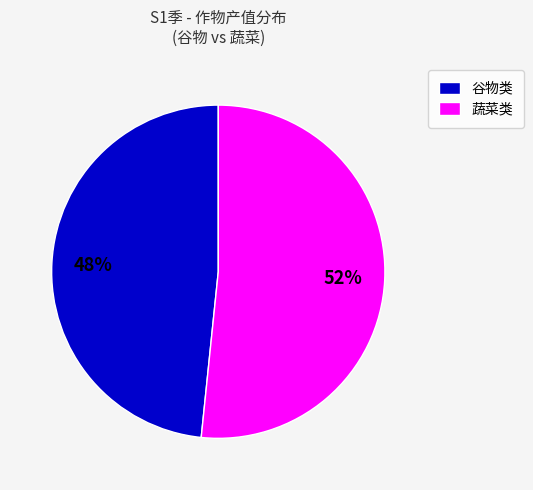

To the nearest percent, what is the combined percentage of 谷物类 and 蔬菜类?

100%